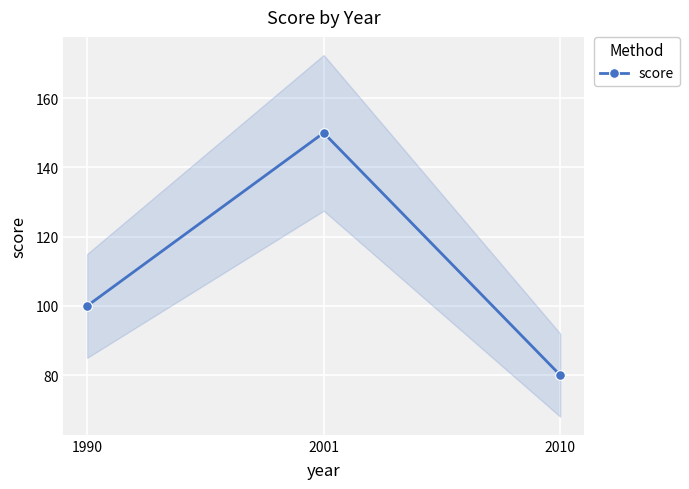

At which label is the value closest to 115?

1990